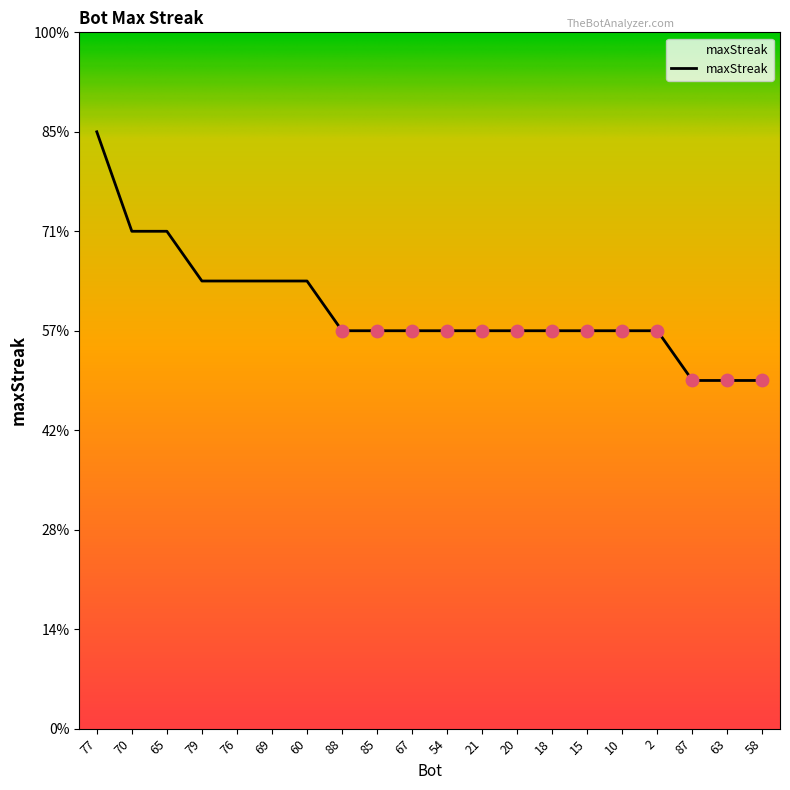

Approximately how many times larger is the value at 67 compared to 79?

0.9